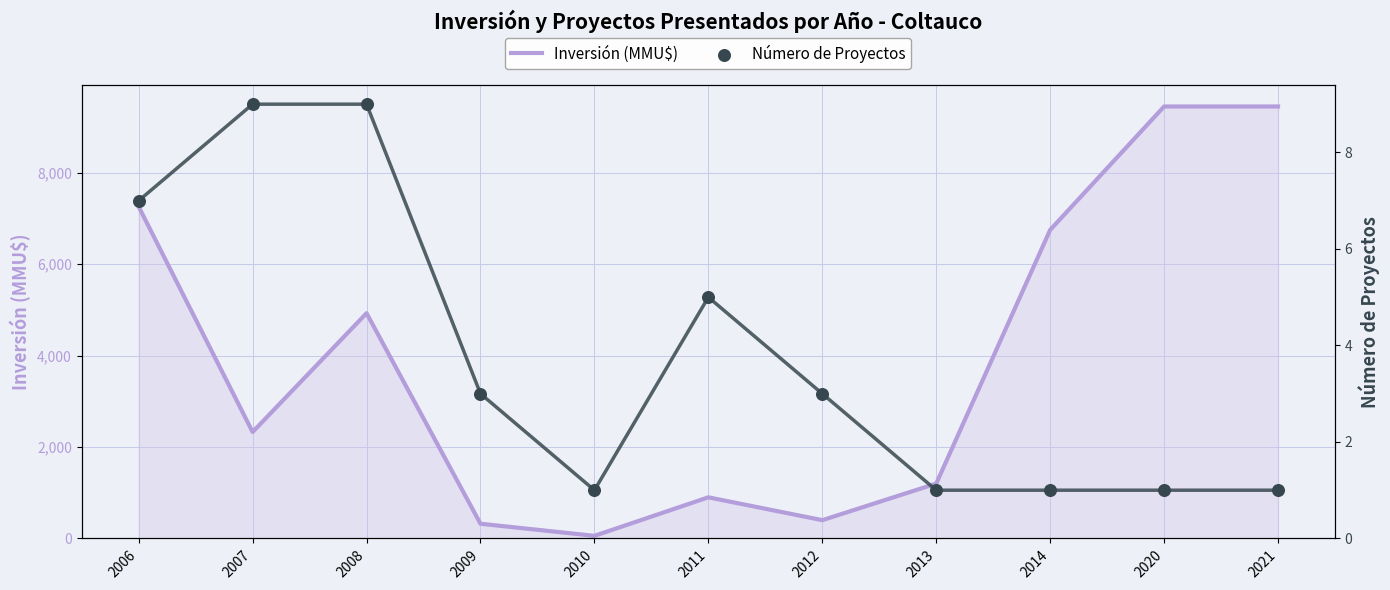

Is the value of Número de Proyectos at 2009 greater than the value of Inversión (MMU$) at 2014?

No